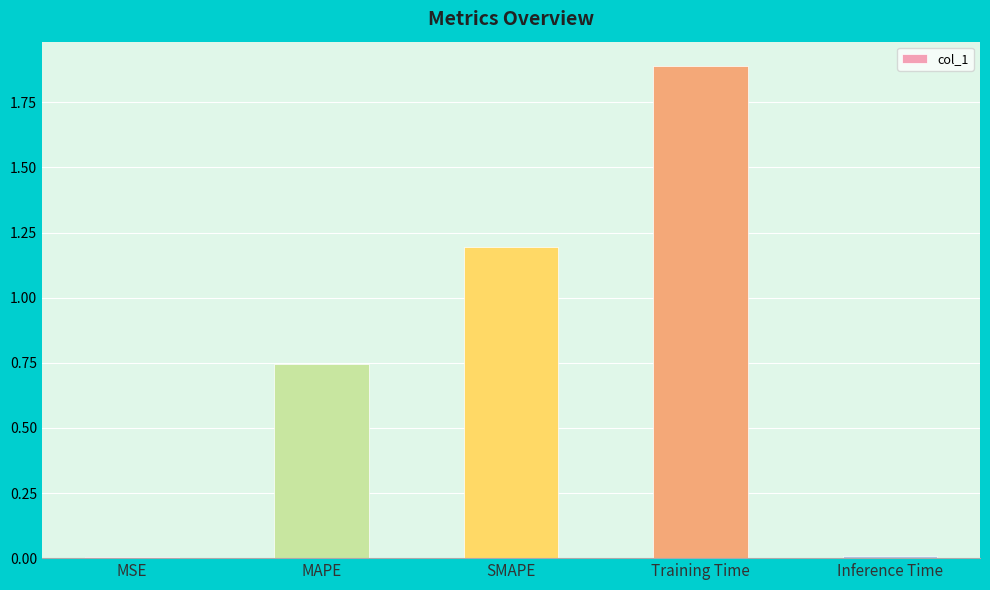

What is the ratio of the value at SMAPE to the value at Training Time?

0.6